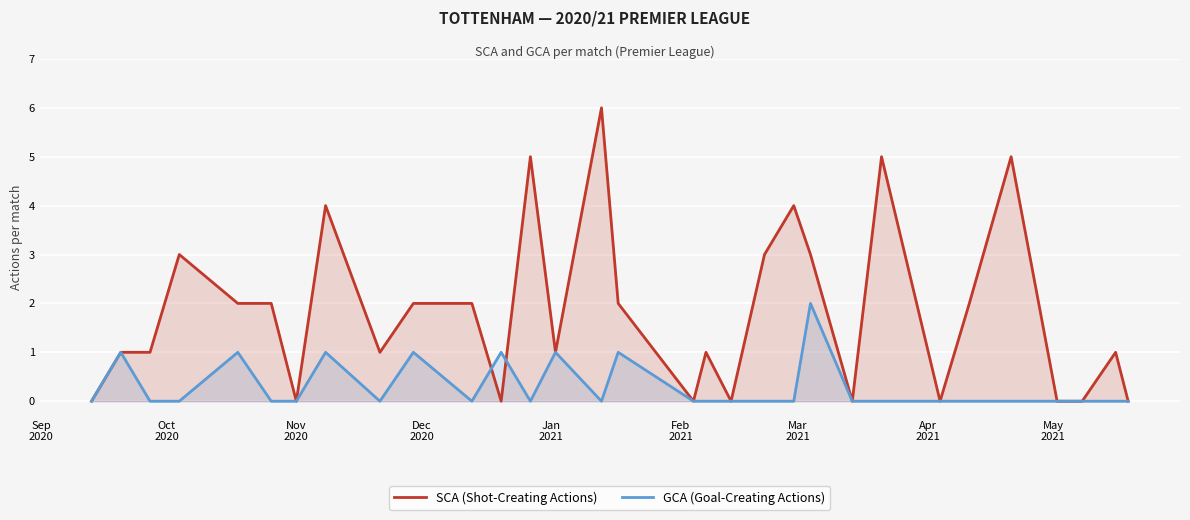

What is the average value of the SCA (Shot-Creating Actions) series?

2